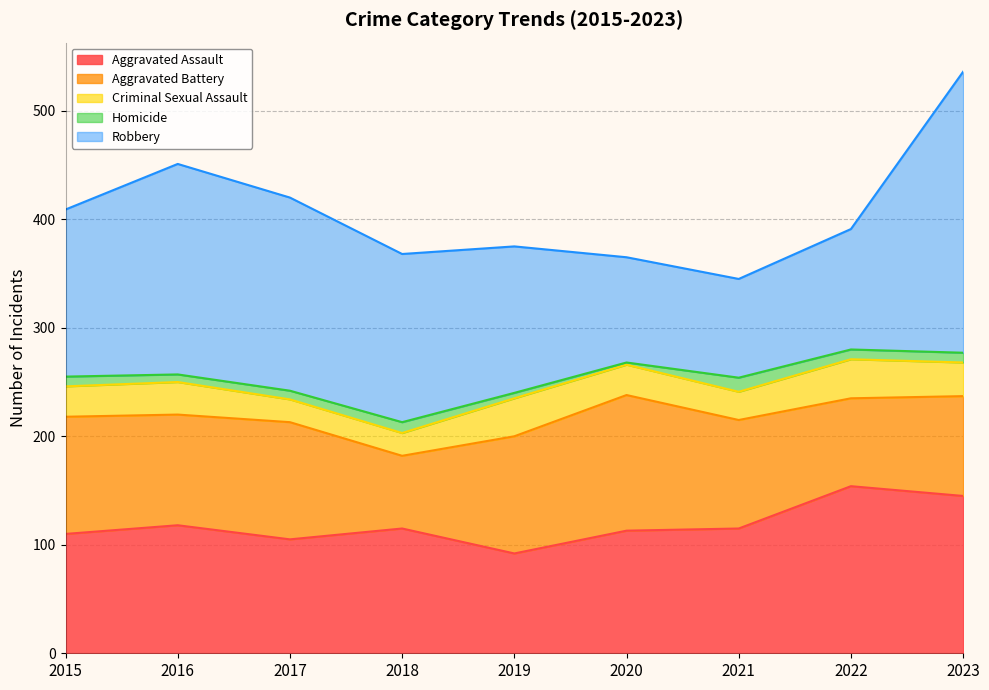

True or false: Criminal Sexual Assault and Aggravated Battery intersect in this chart.

False